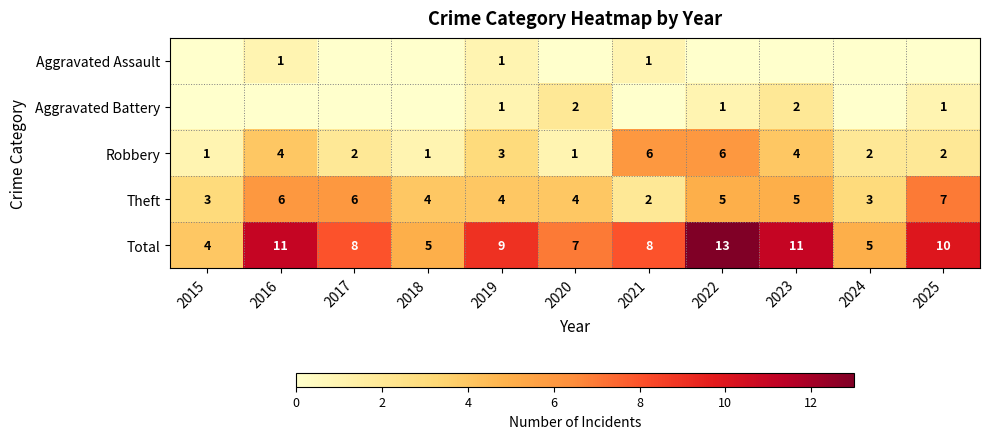

Which category has the lowest value in the Theft series?

2021